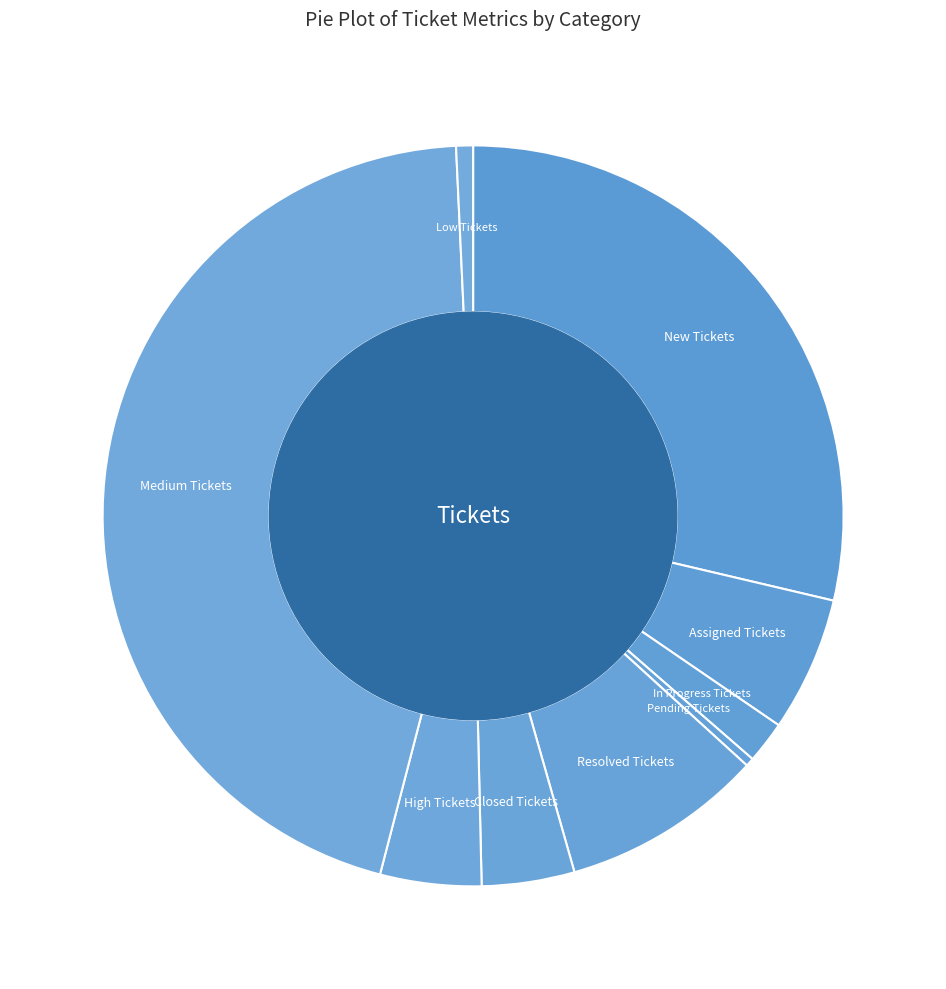

Approximately how many times larger is the value at Pending Tickets compared to High Tickets?

0.1